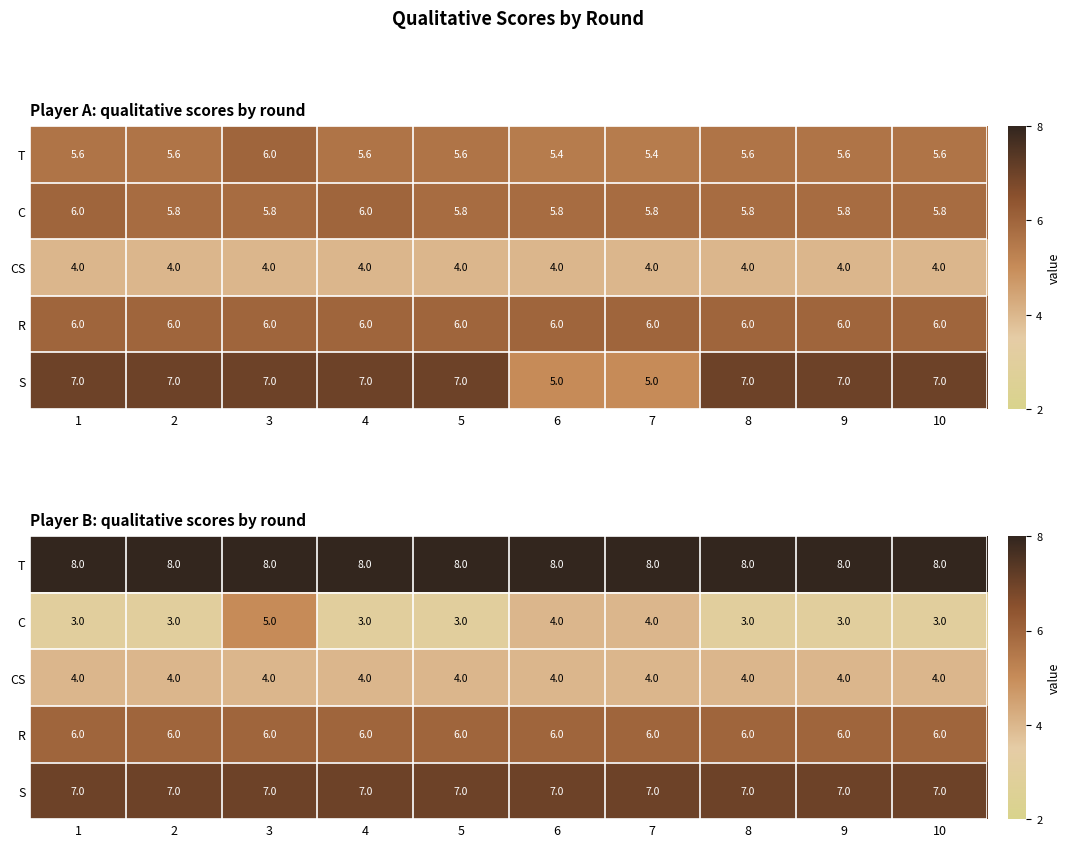

What is the maximum value for C?

5